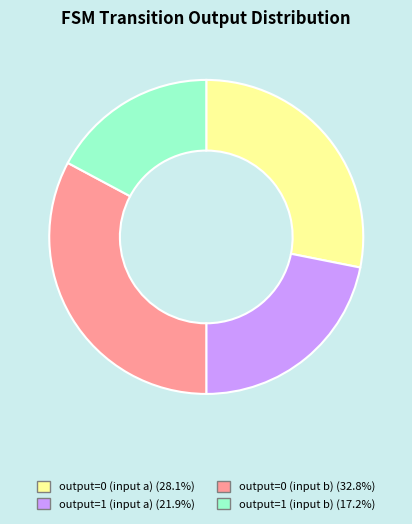

Do output=1 (input a) (21.9%) and output=1 (input b) (17.2%) together represent more than half of the pie?

No